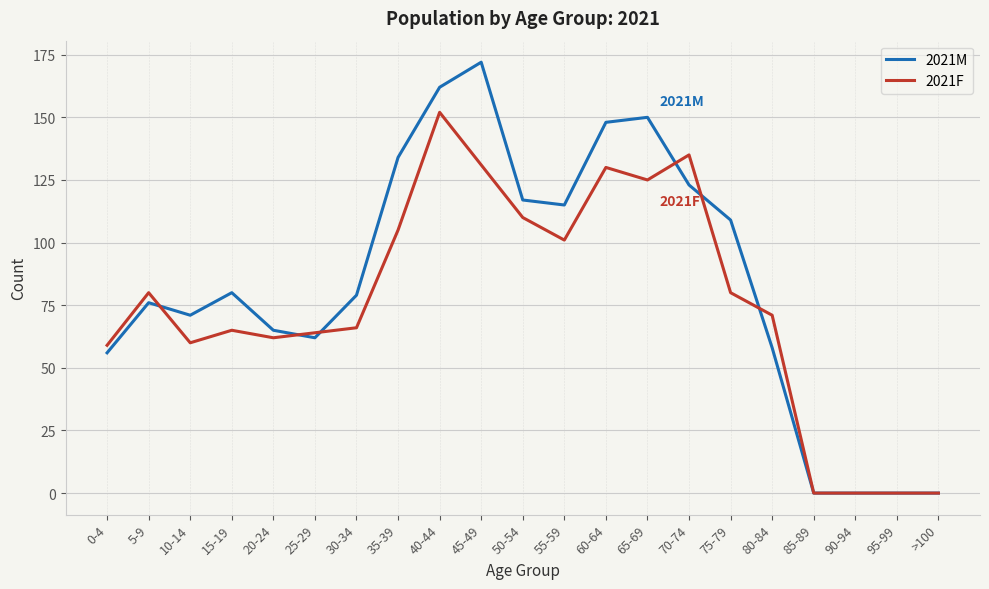

At 15-19, list the series in order from largest to smallest.

2021M, 2021F